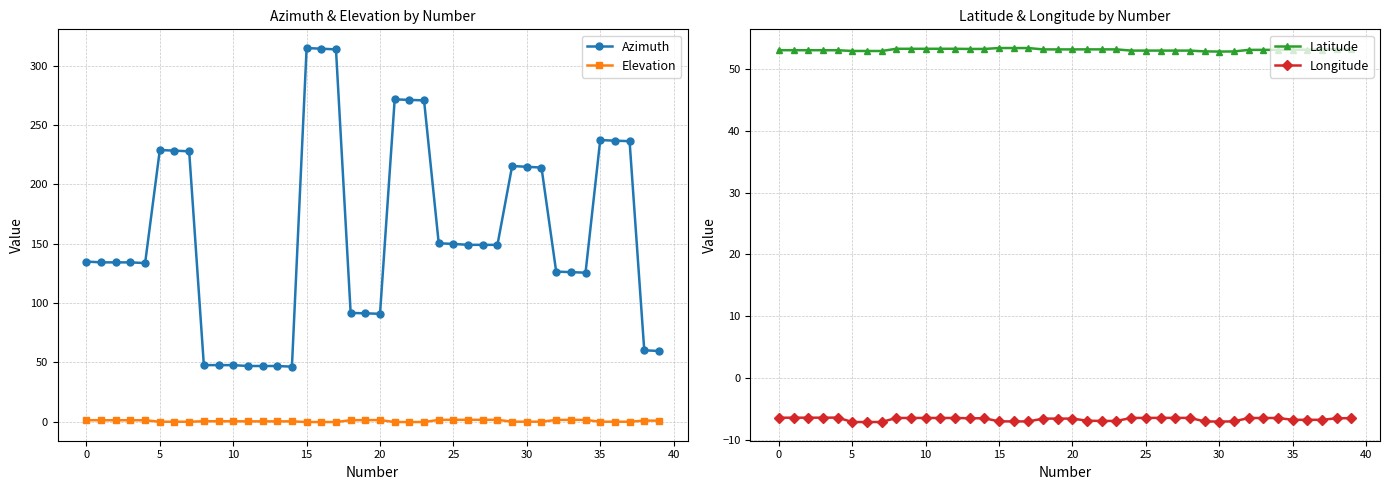

Where is the first local maximum for Latitude?

15